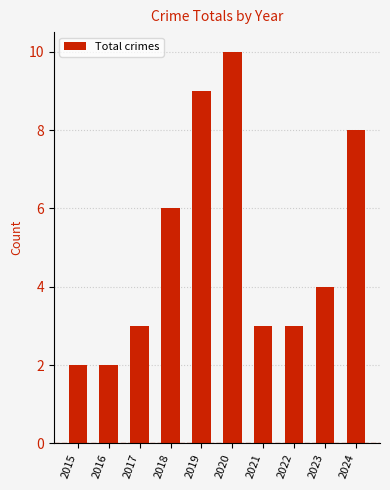

Where is the data nearest to the value 6?

2018